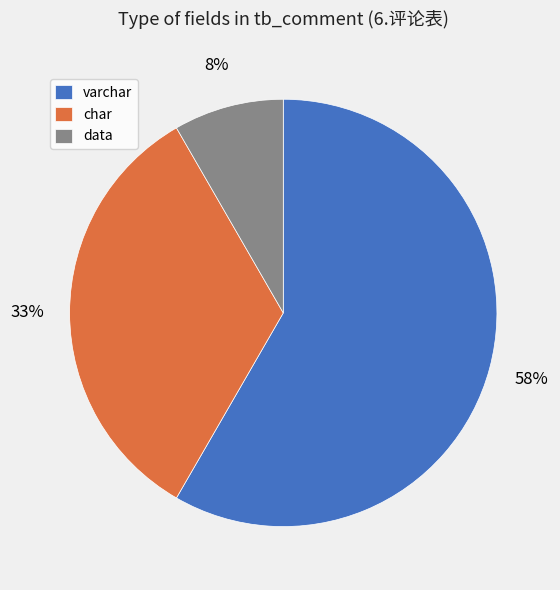

Is there a majority slice in this chart?

Yes